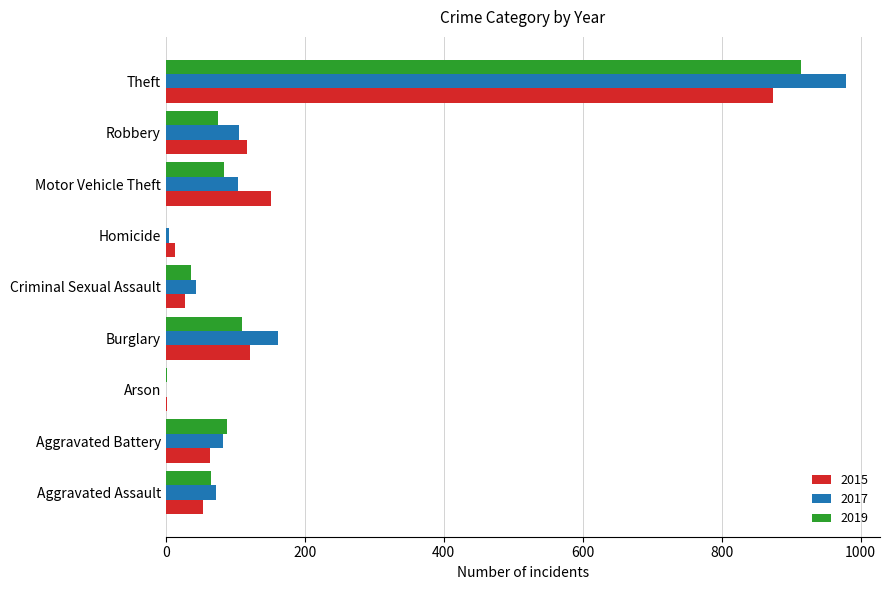

What is the sum of all 2015 values?

1425